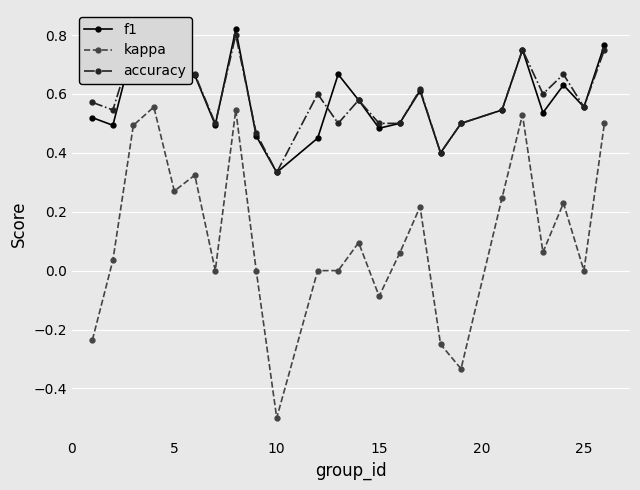

What is the sum of all accuracy values?

14.2